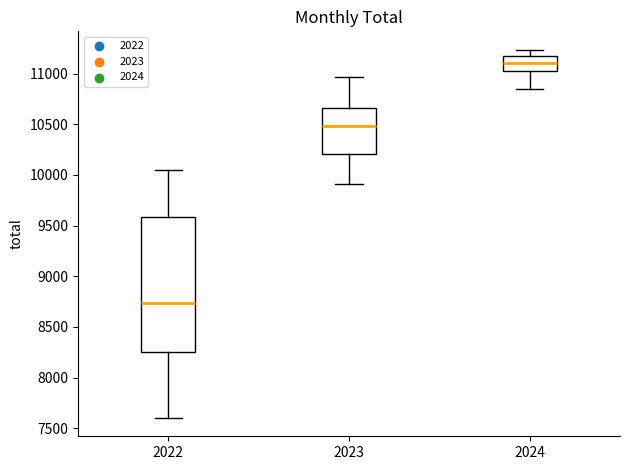

Where does the upper whisker of the box at x = 2023 end on the y-axis? The values are not printed on the chart, so give them approximately, as read against the axis.

10950